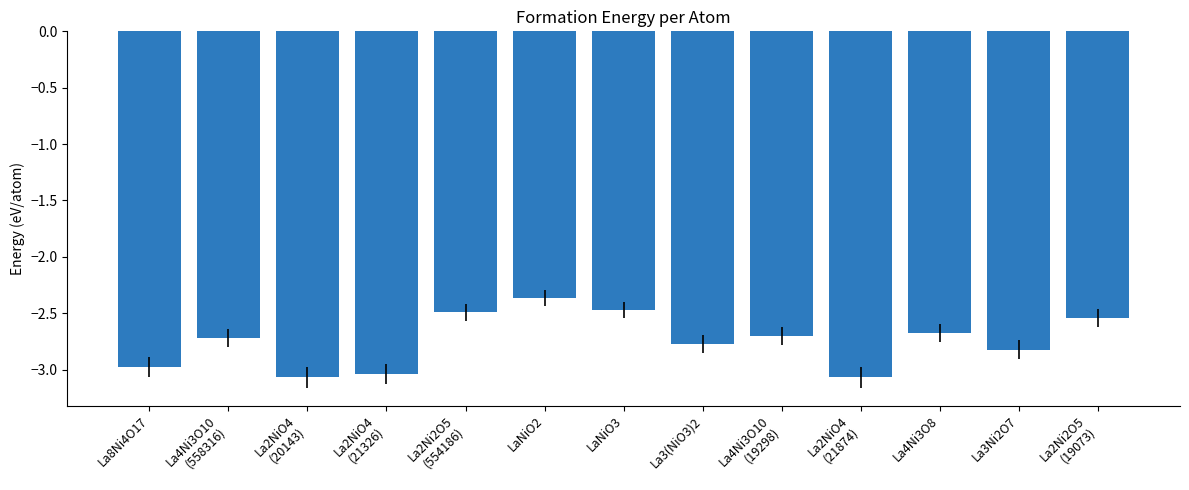

What is the change in value from La8Ni4O17 to La2NiO4
(21874)?

-0.1